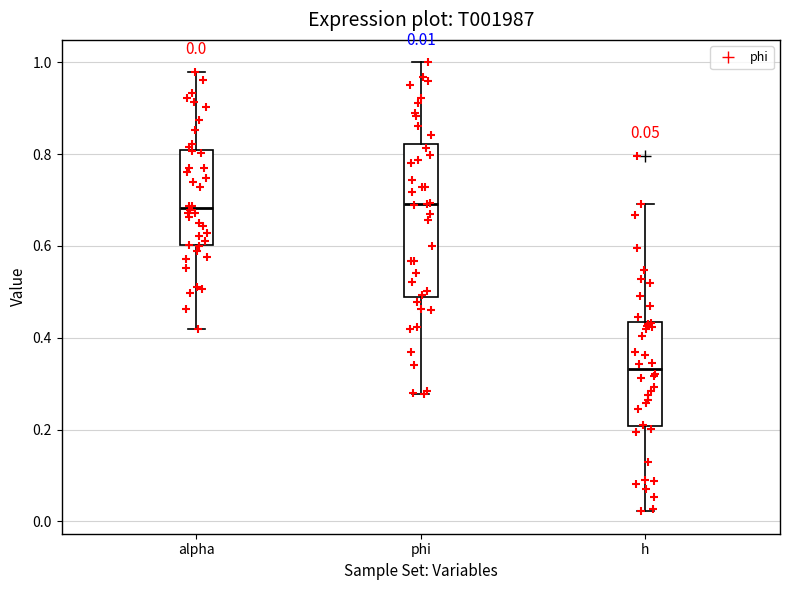

Which box has the lowest median line?

h